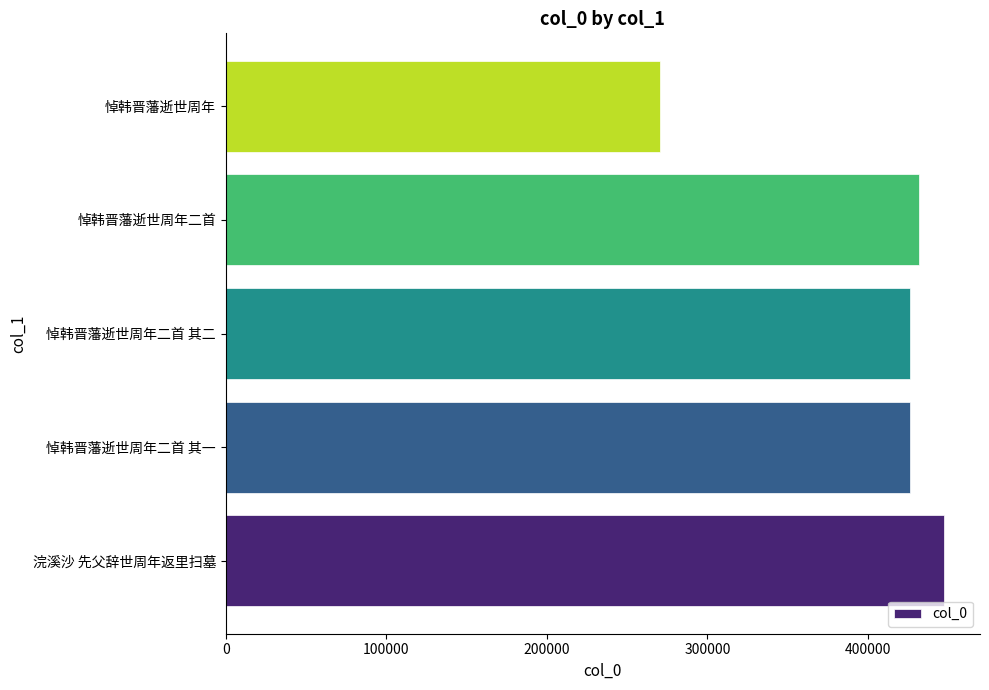

The value at 悼韩晋藩逝世周年二首 其一 is 236045. True or false?

False